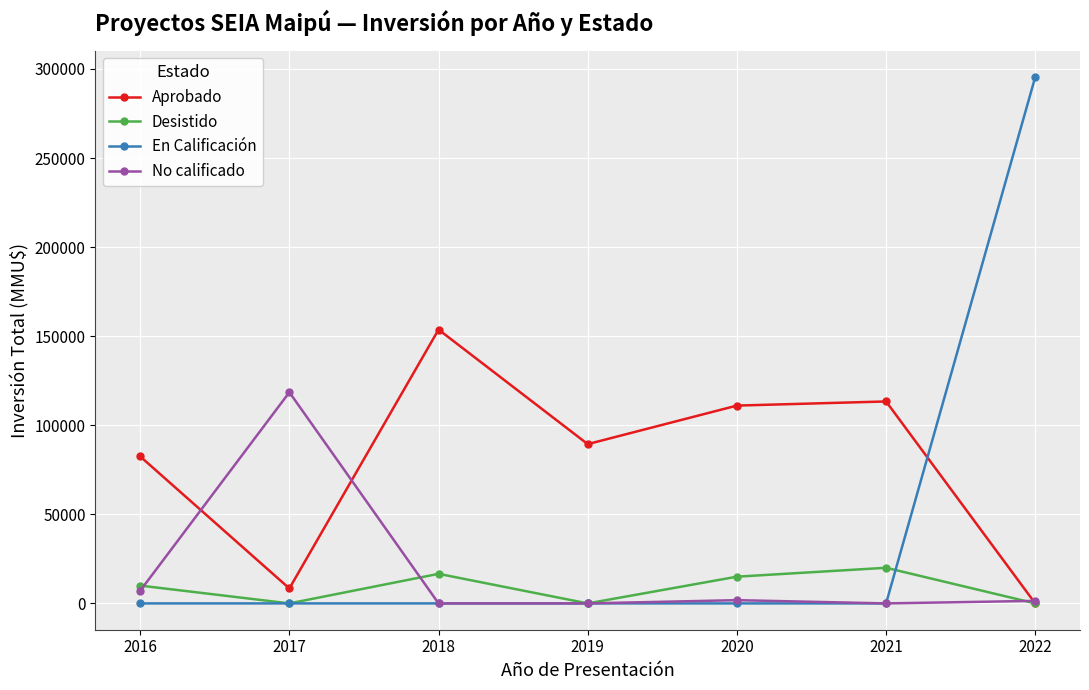

The value of En Calificación at 2020 is 0. True or false?

True